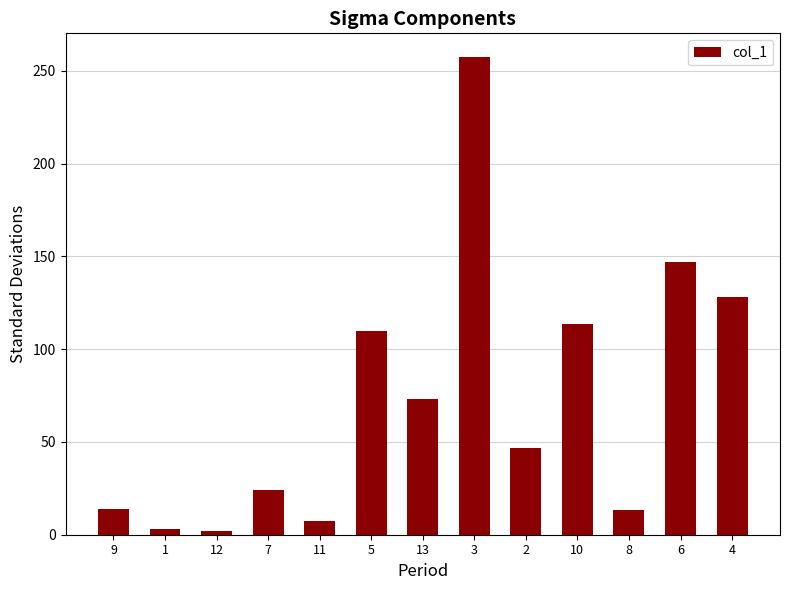

True or false: the data shows 13.5 at 8.

True